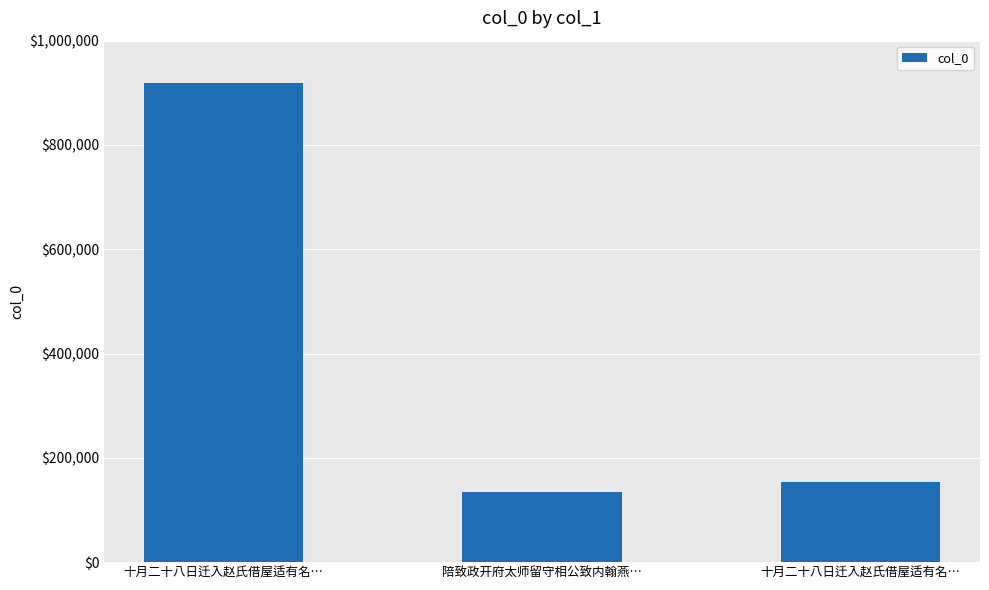

List the labels in order of value, largest first.

十月二十八日迁入赵氏借屋适有名…, 十月二十八日迁入赵氏借屋适有名…, 陪致政开府太师留守相公致内翰燕…